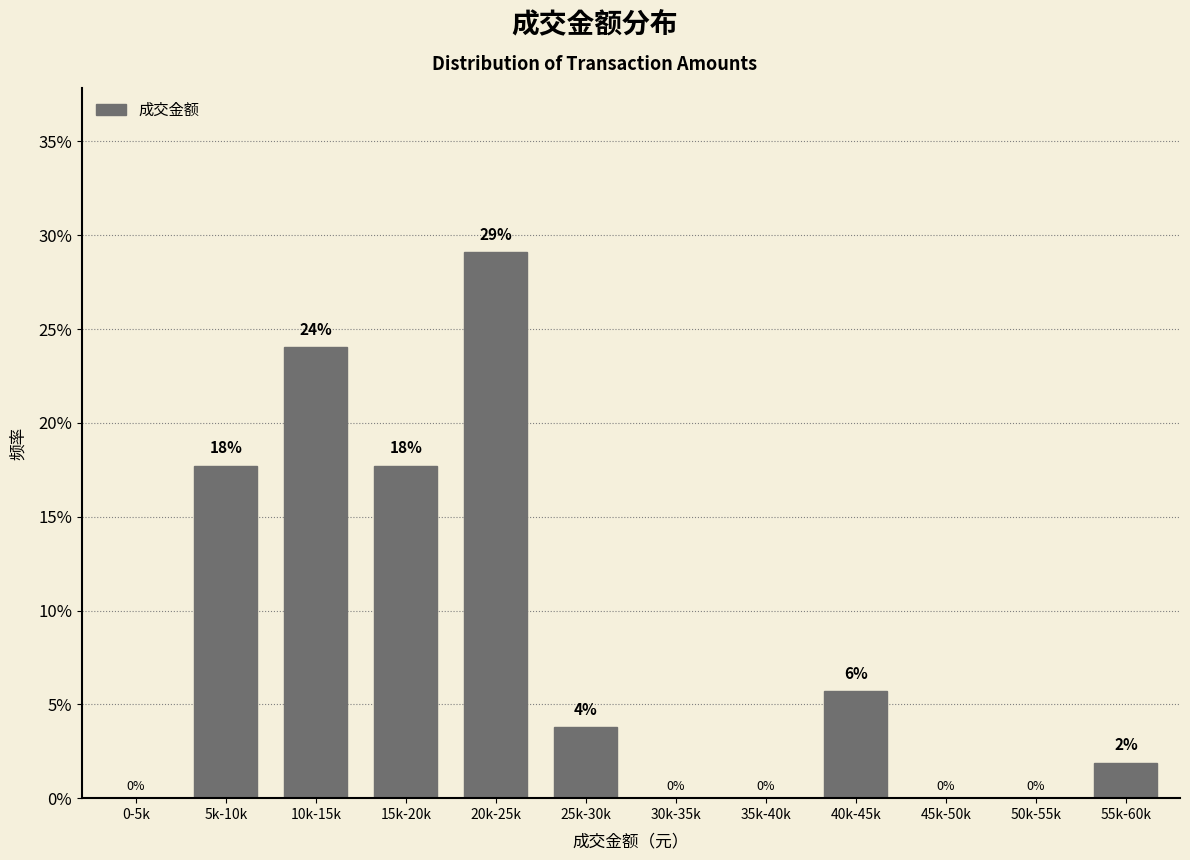

True or false: the data shows 29.1 at 20k-25k.

True